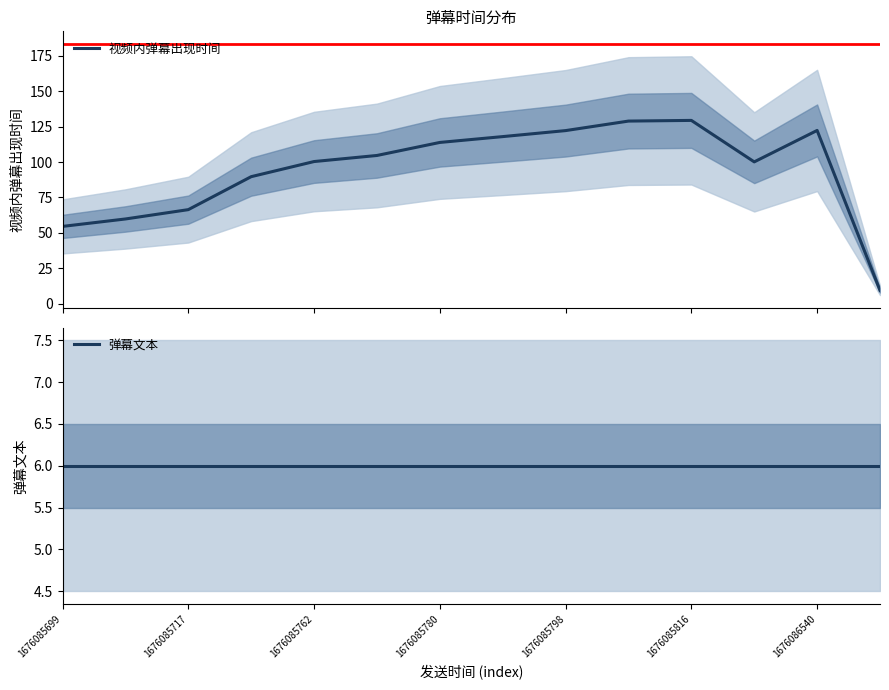

True or false: 弹幕文本 and 视频内弹幕出现时间 cross at least once.

False